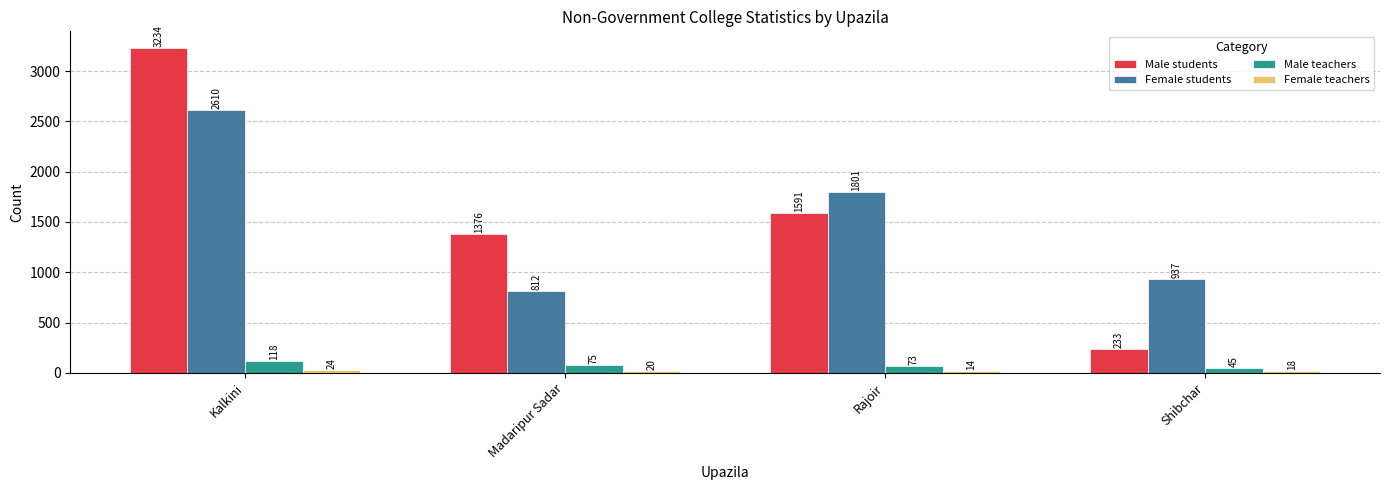

What is the difference between the second highest and second lowest values in the Male teachers series?

2